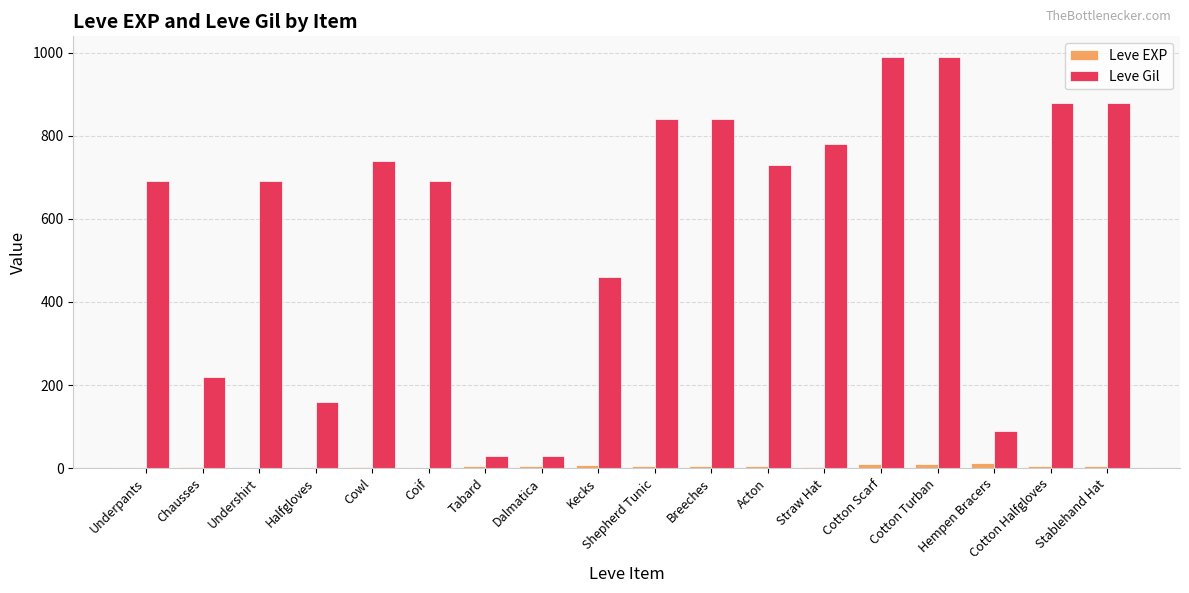

Are the bars horizontal?

No